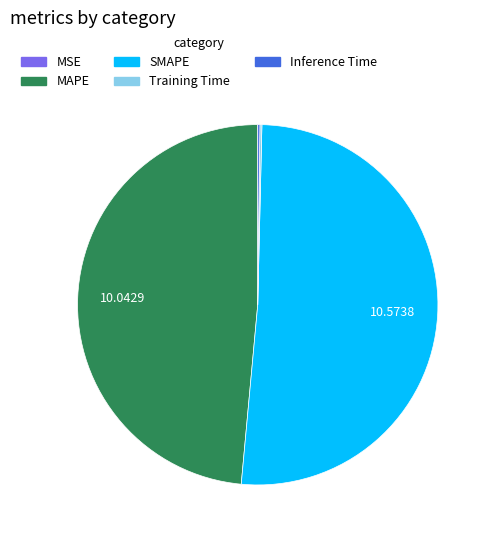

Combined, do SMAPE and MAPE account for over 50%?

Yes